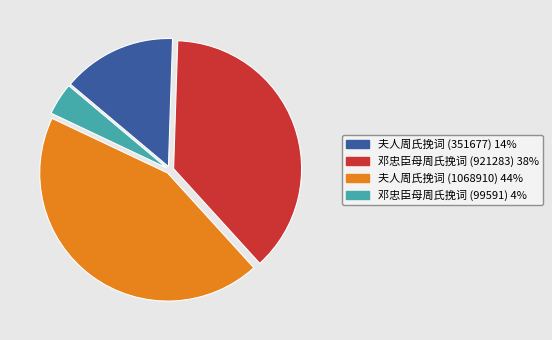

Rank the categories by value from lowest to highest.

邓忠臣母周氏挽词 (99591), 夫人周氏挽词 (351677), 邓忠臣母周氏挽词 (921283), 夫人周氏挽词 (1068910)